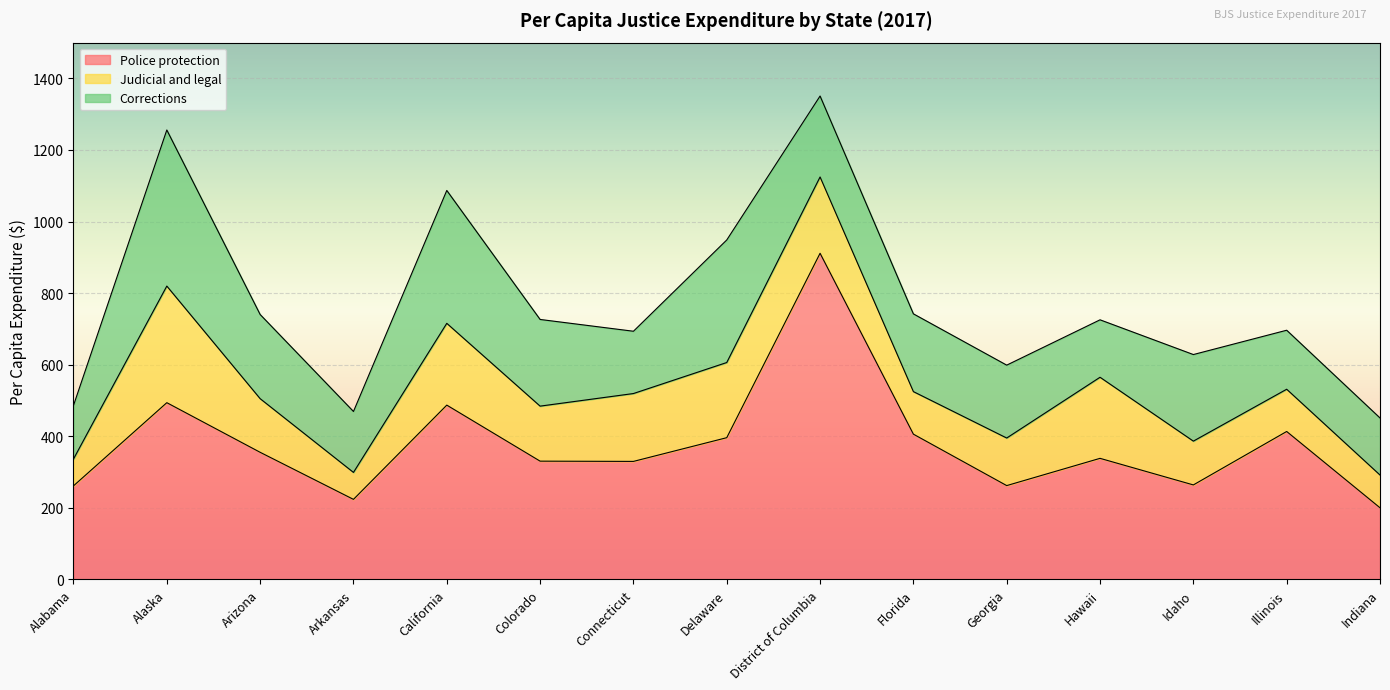

Is it true that Police protection equals 719.3 at Alaska?

False